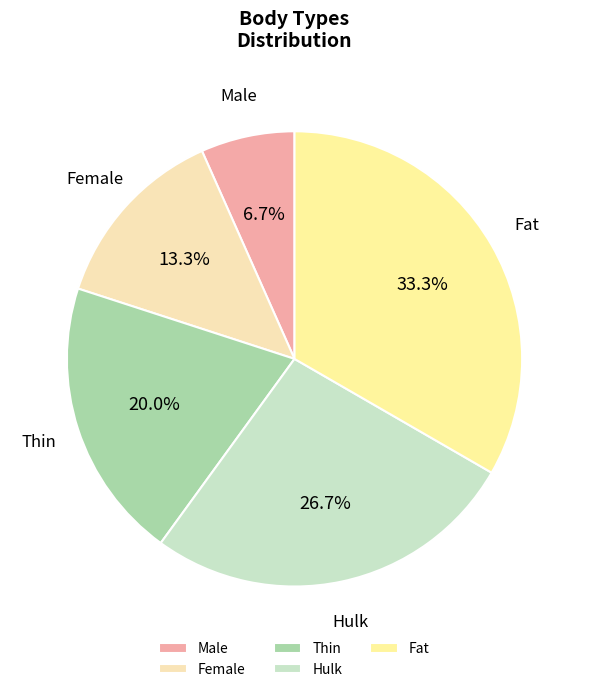

What percentage is the Fat slice, to the nearest percent?

33%